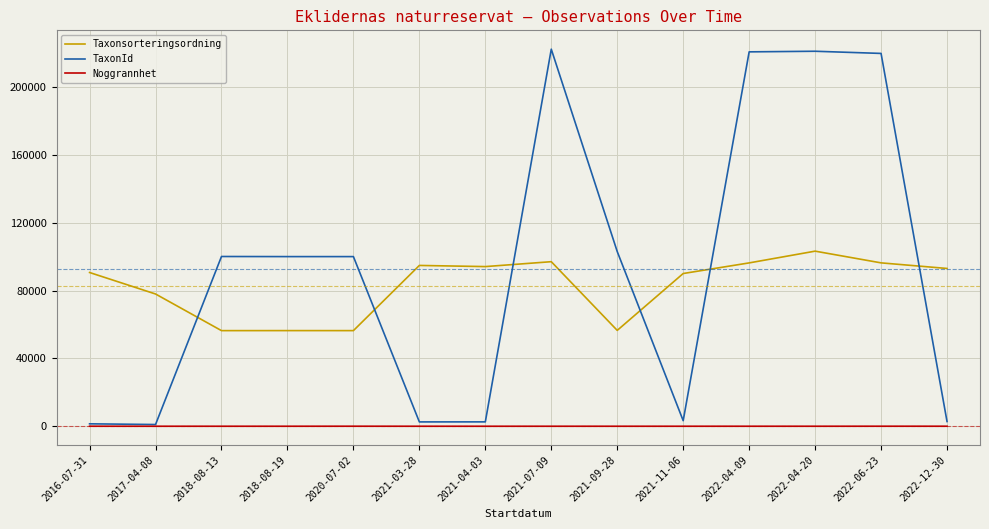

In TaxonId, how many points are lower than both neighbors (excluding endpoints)?

3